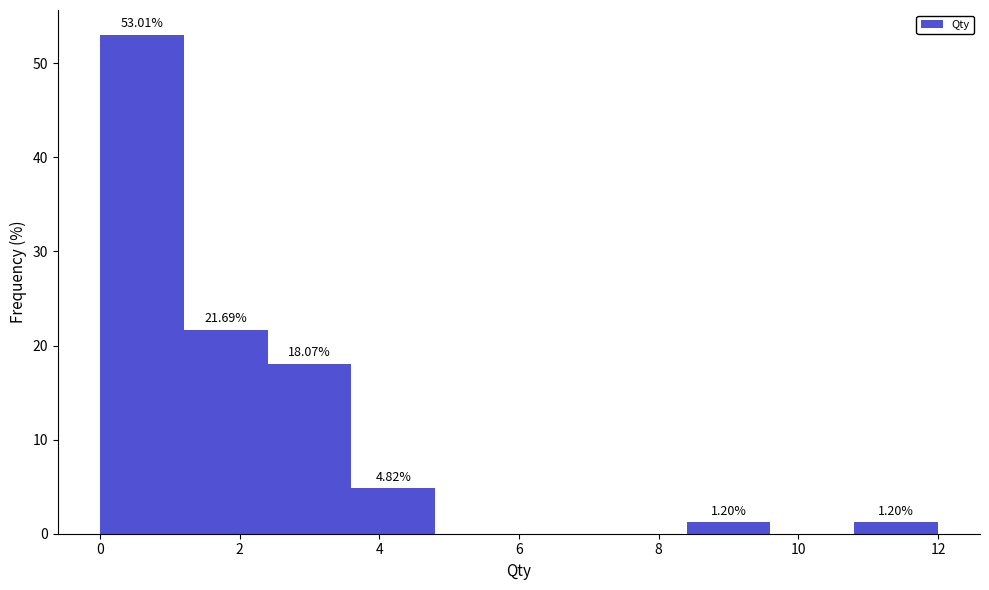

Which range on the x-axis has the tallest bar?

0.0 to 1.2